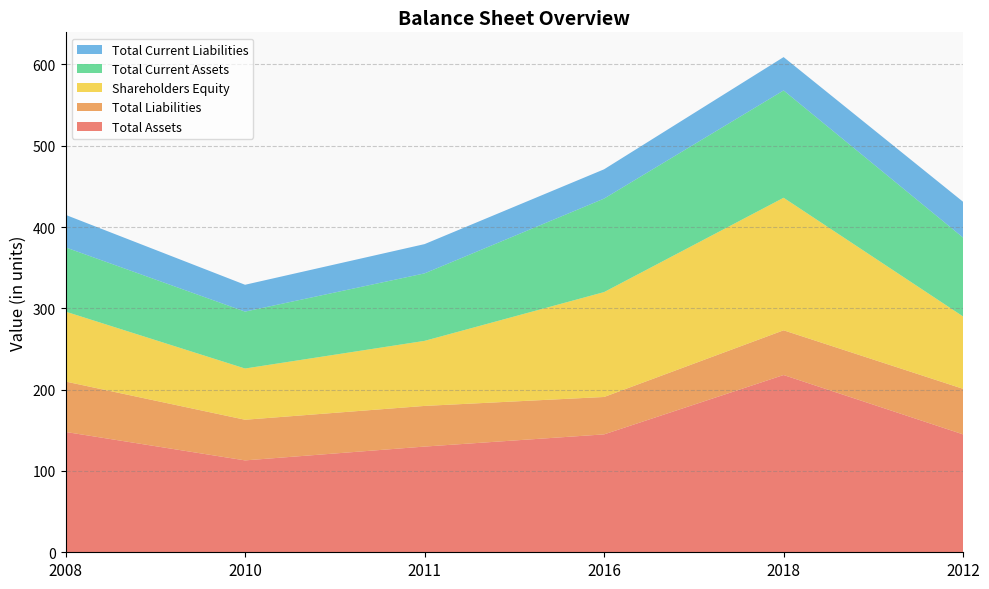

Reading left to right, extract all data points from this chart.

Total Assets: 148	113	130	145	218	145
Total Liabilities: 62	50	50	46	55	56
Shareholders Equity: 86	63	80	129	163	89
Total Current Assets: 79	70	83	115	132	97
Total Current Liabilities: 40	33	36	36	41	44